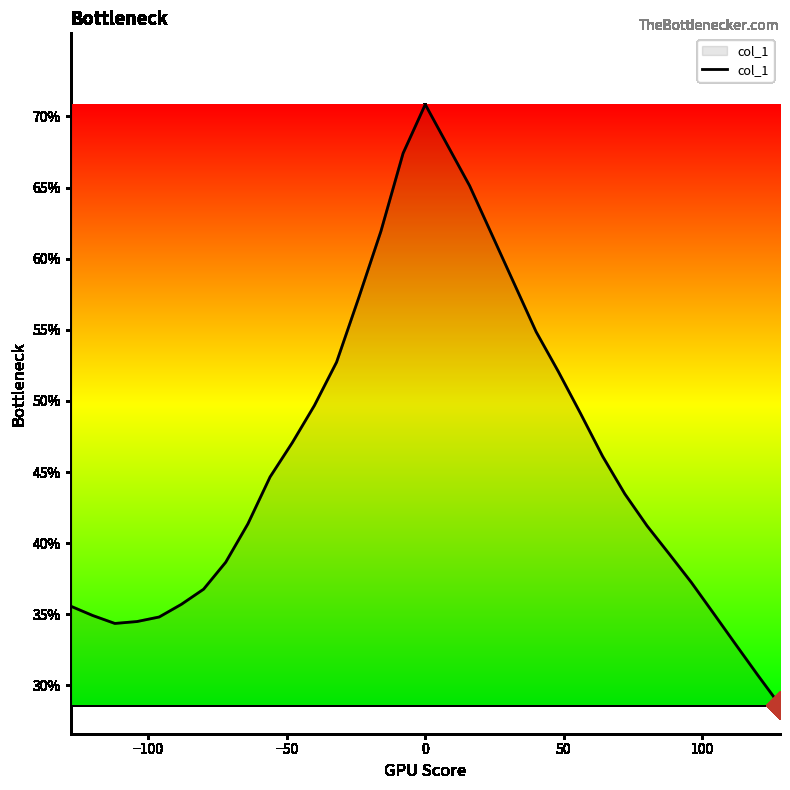

What is the difference between the second highest and minimum values?

0.4